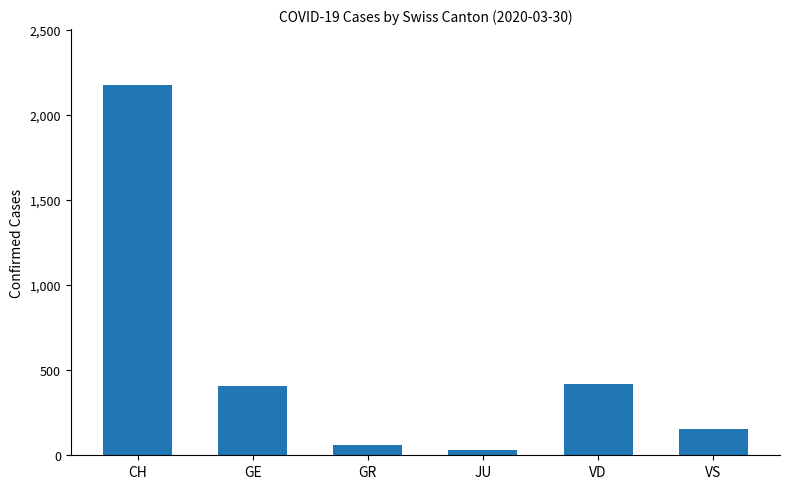

What position from the right is CH?

6